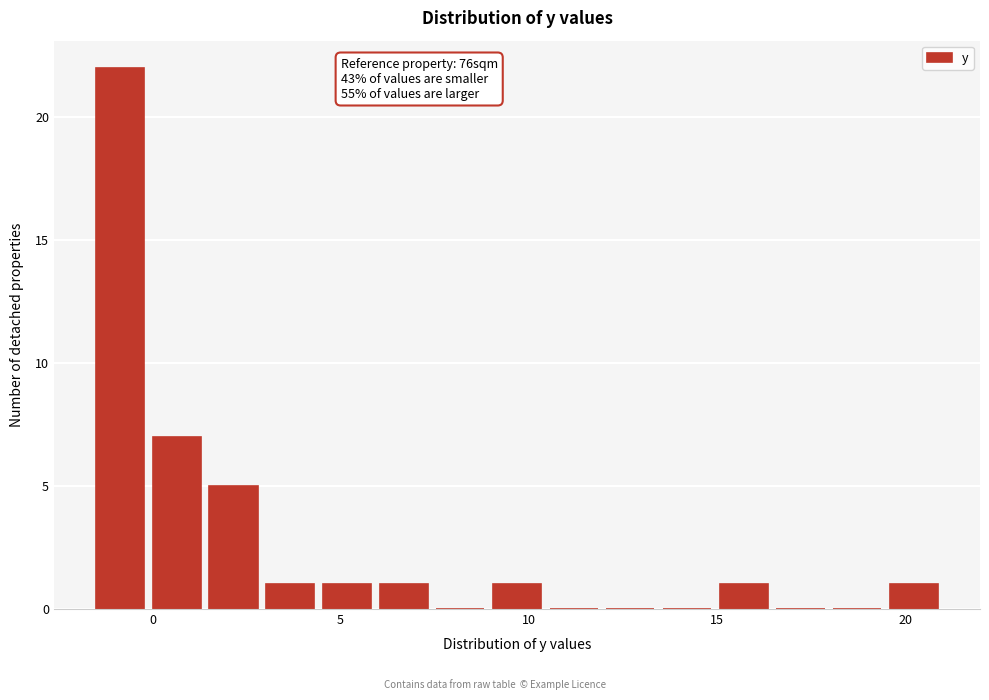

Read against the x-axis, roughly where is the centre of the tallest bar?

-1.0